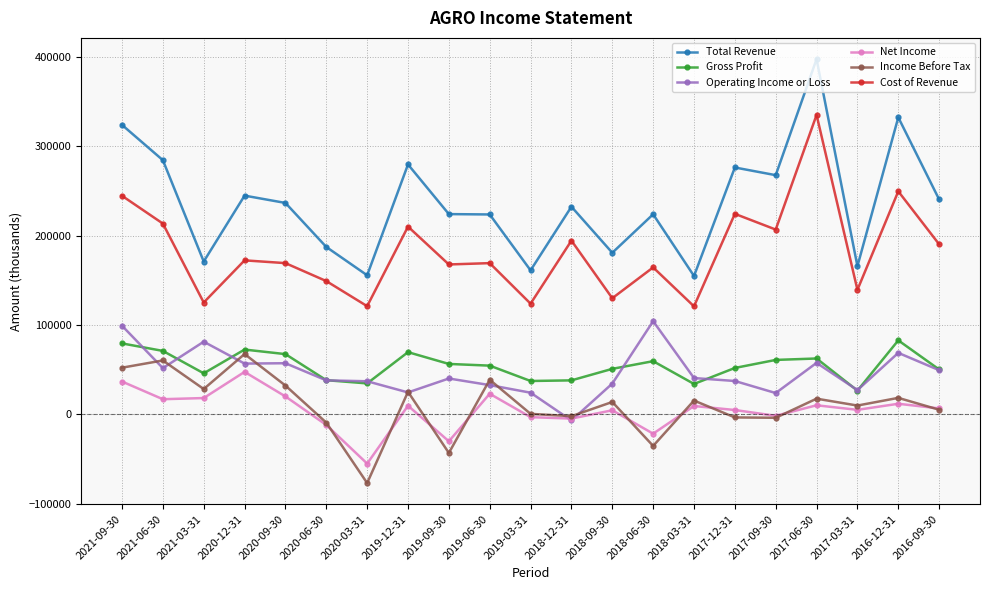

What is the total value across all series at 2018-09-30?

414500